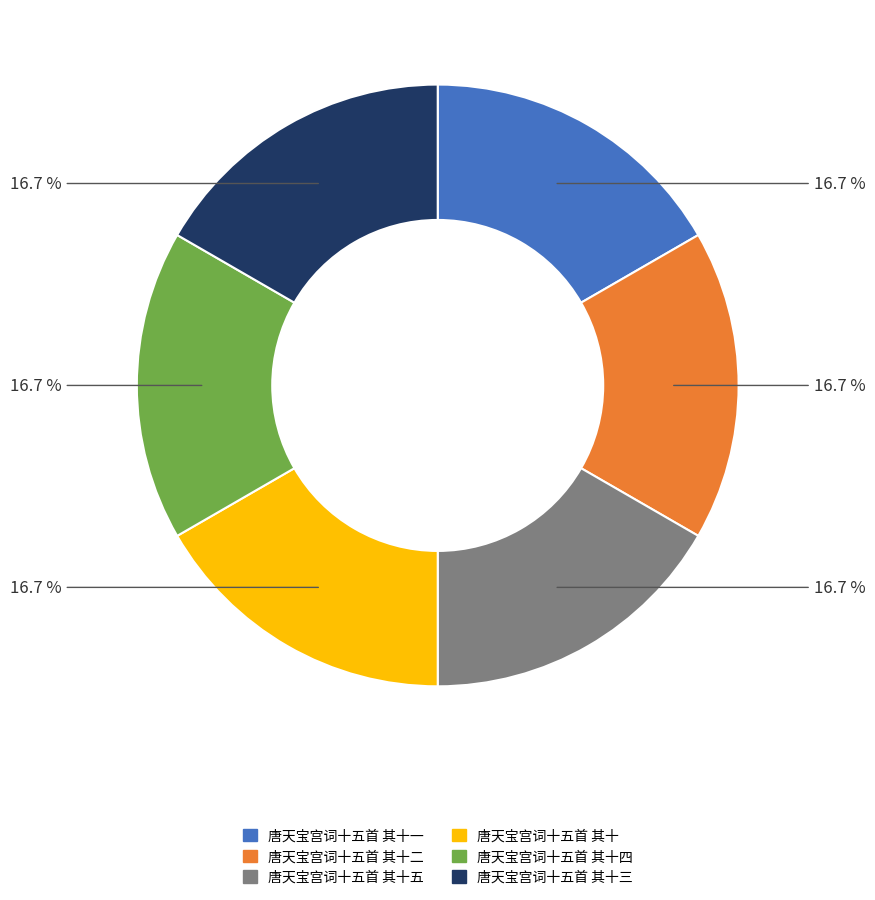

Is there a majority slice in this chart?

No